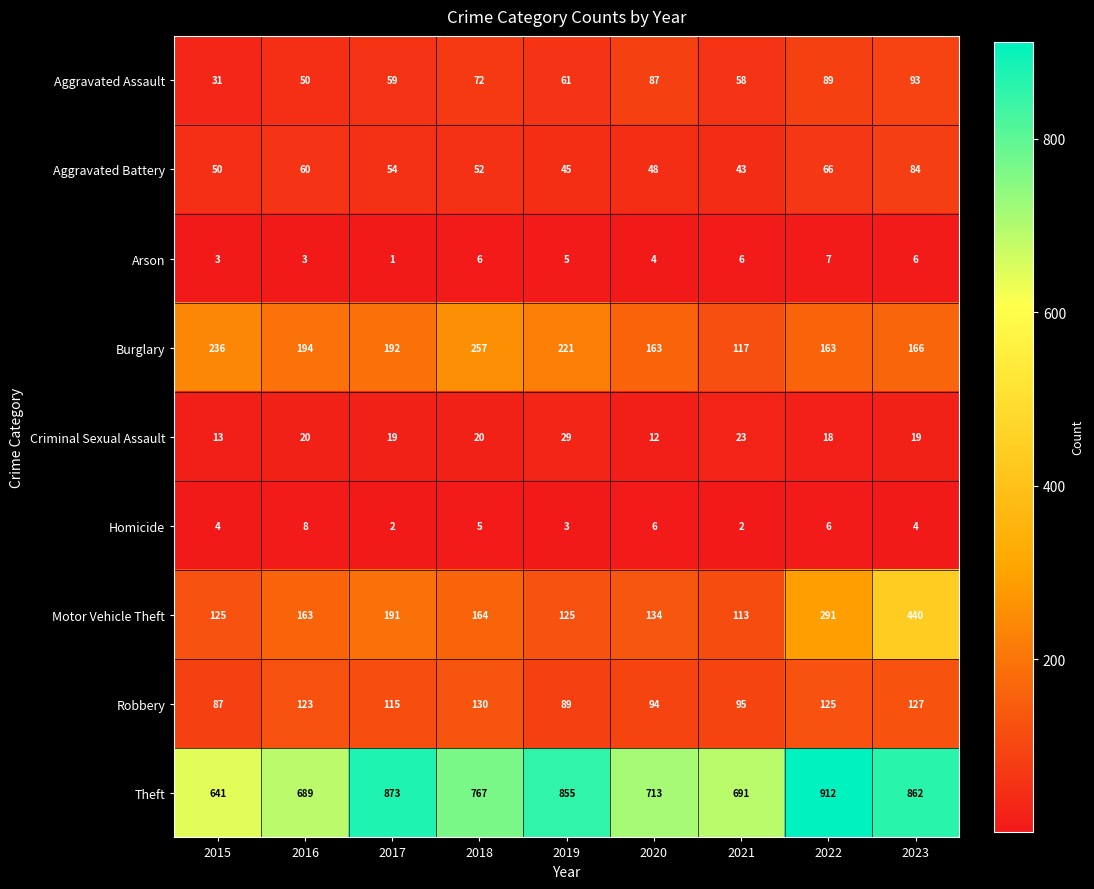

At which label is Arson closest to 4?

2020